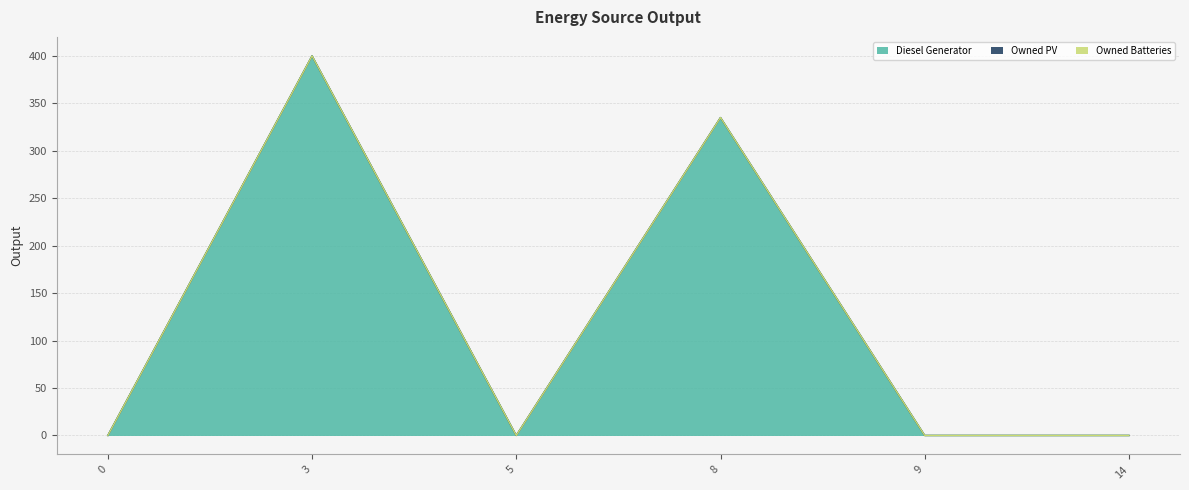

Which series has the largest range (max minus min)?

Diesel Generator (line)